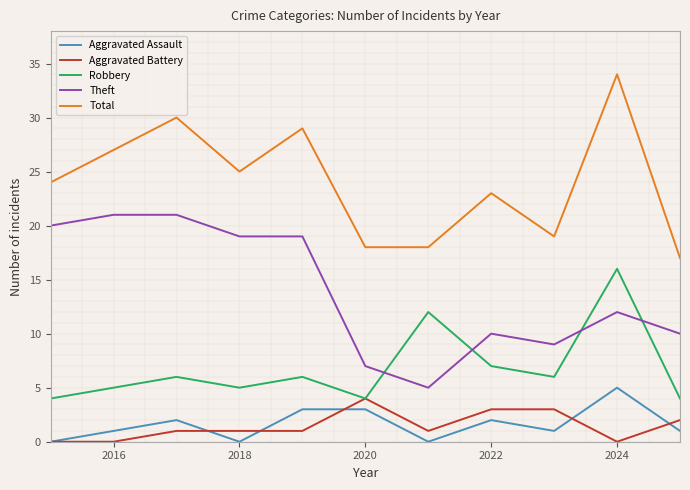

What is the minimum value for Theft?

5